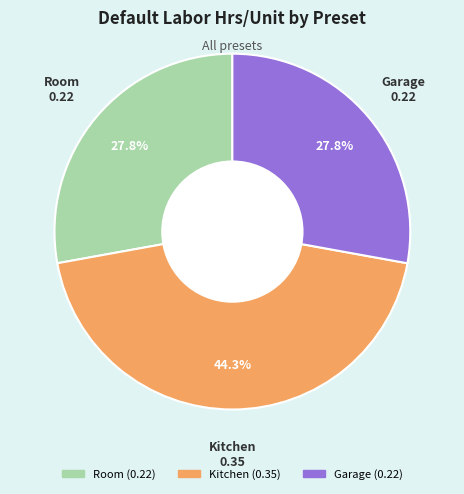

What percentage is NOT represented by Room?

72.2%